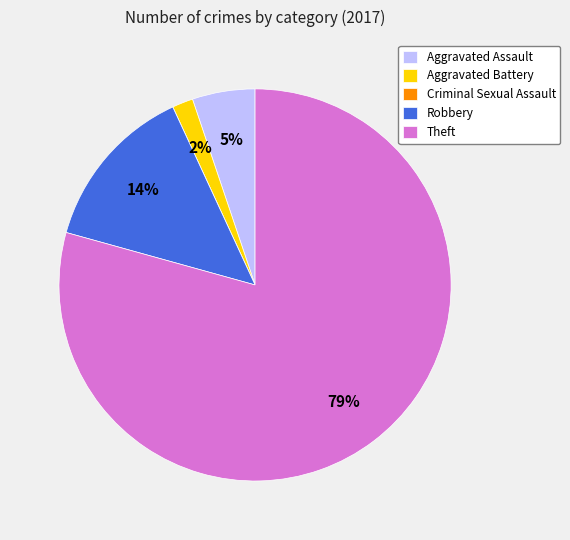

True or false: Theft accounts for 93% of the total.

False